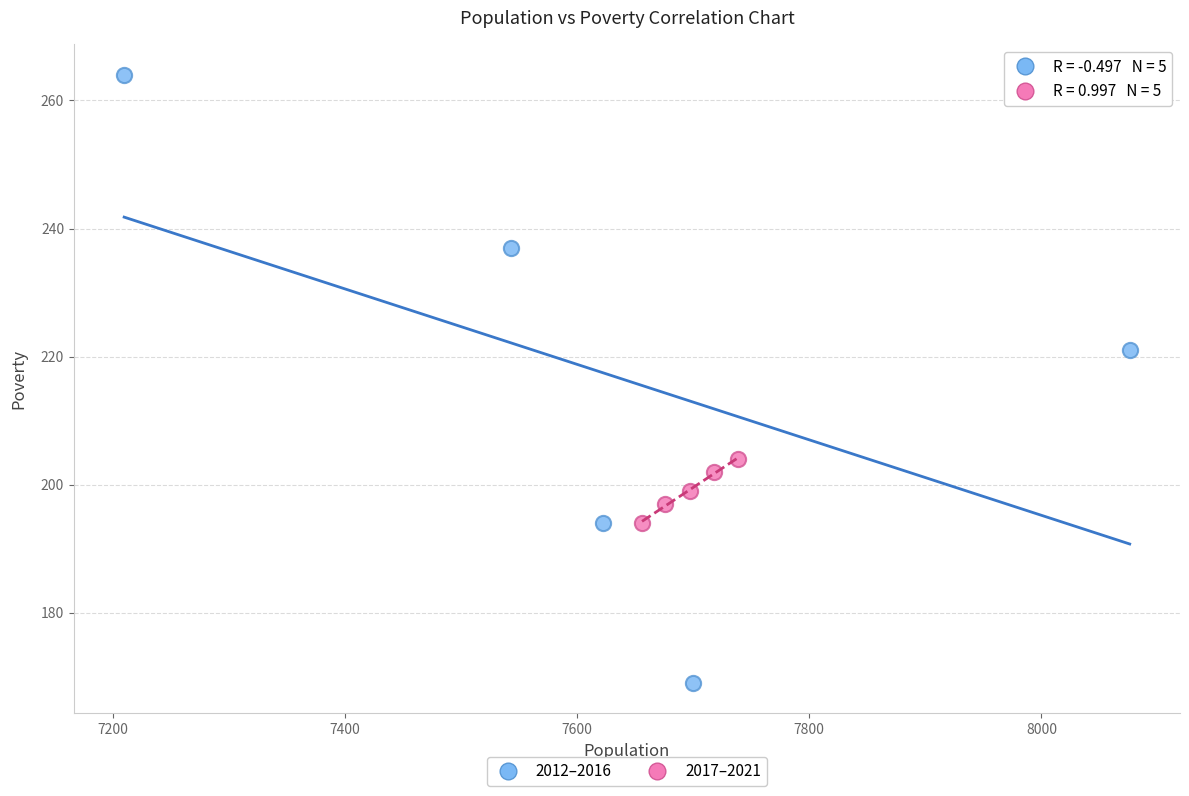

Which series reaches the maximum Y coordinate?

2012–2016